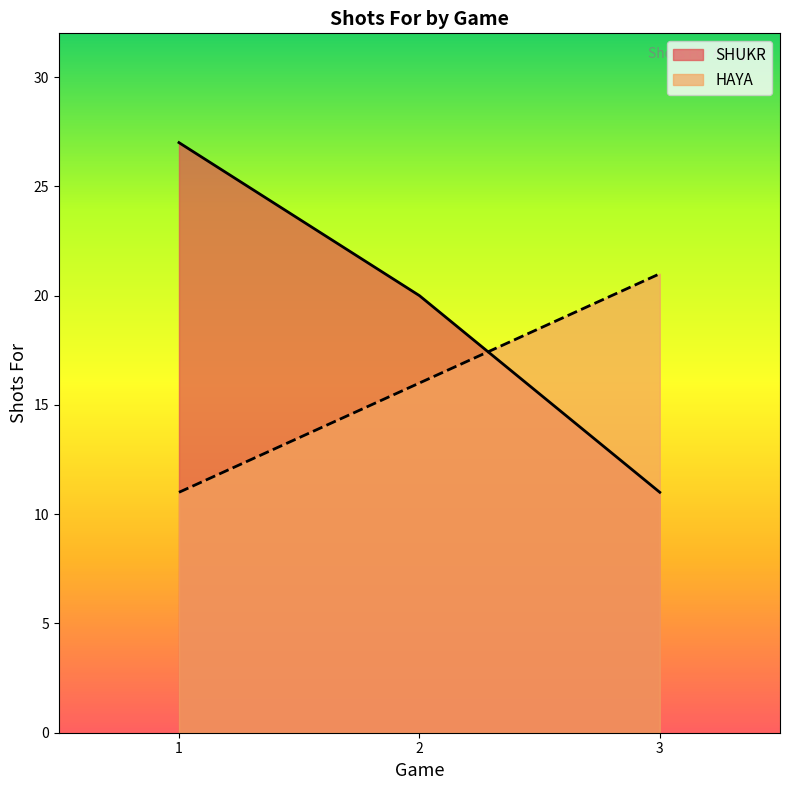

What is the difference between the maximum and minimum values in the SHUKR series?

16